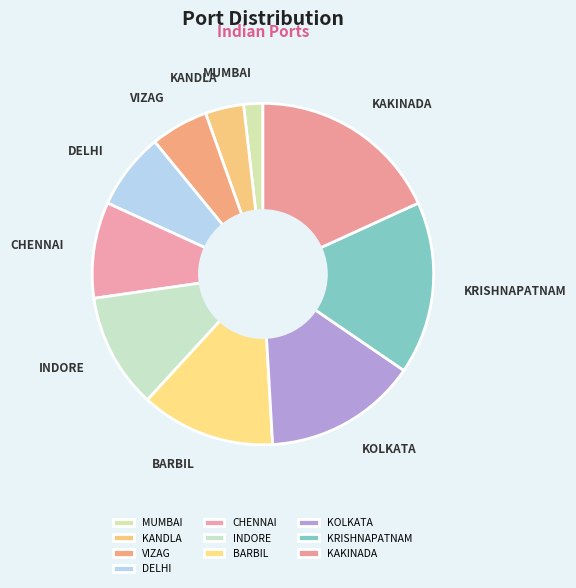

Rank the categories by value from lowest to highest.

MUMBAI, KANDLA, VIZAG, DELHI, CHENNAI, INDORE, BARBIL, KOLKATA, KRISHNAPATNAM, KAKINADA